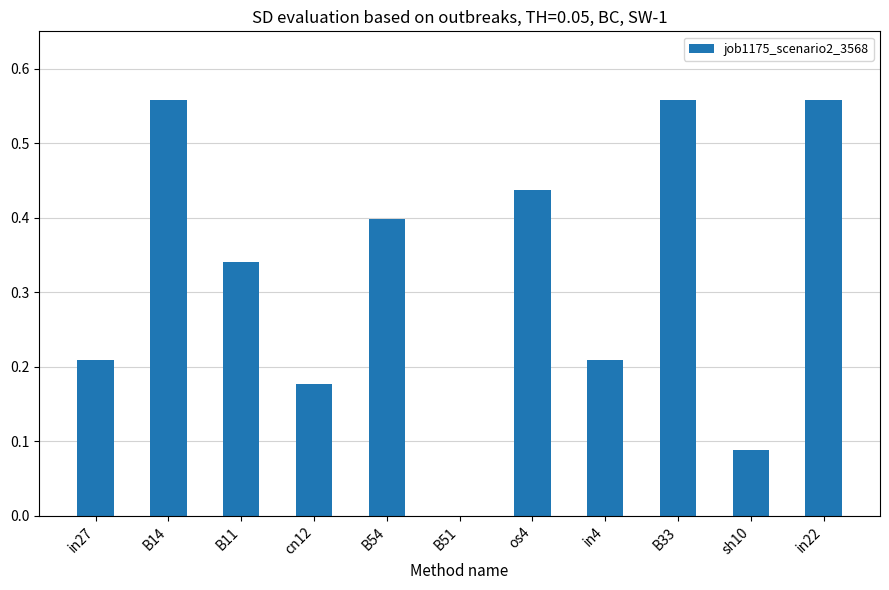

Where is the data nearest to the value 0?

B51